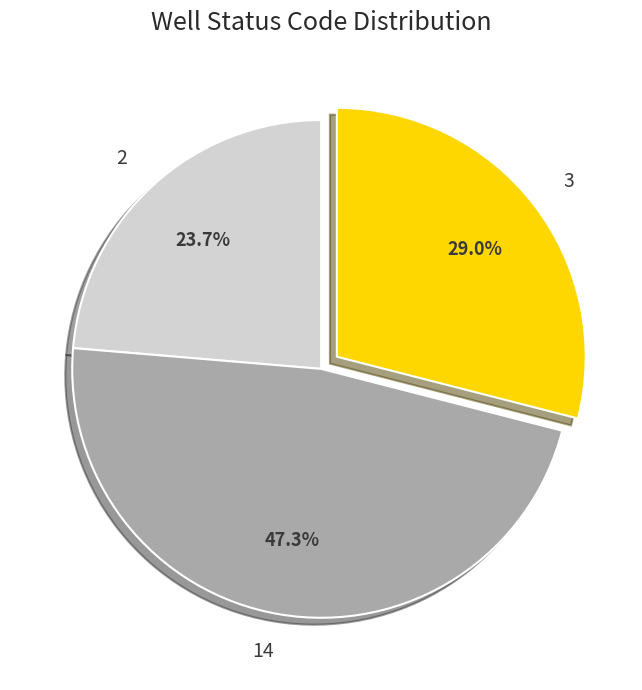

Which has a higher value, 3 or 2?

3